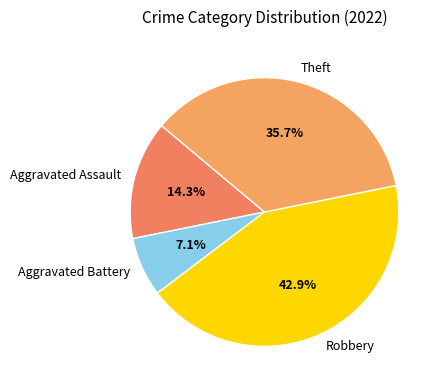

The Aggravated Assault slice represents 14% of the pie. True or false?

True